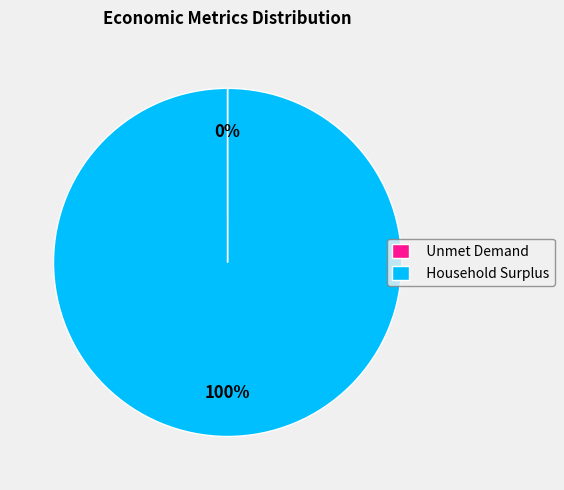

What percentage is the Household Surplus slice, to the nearest percent?

100%